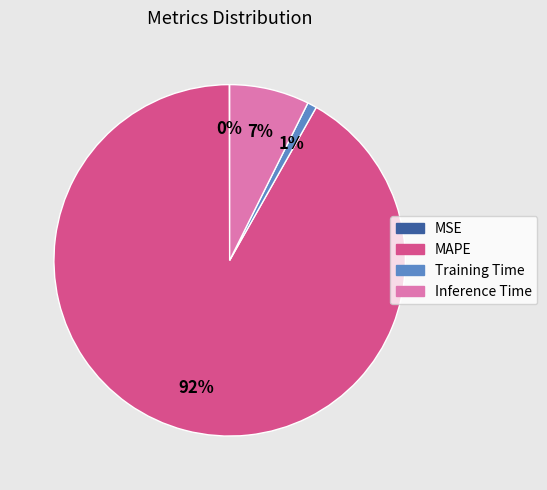

To the nearest percent, what portion does Inference Time represent?

7%